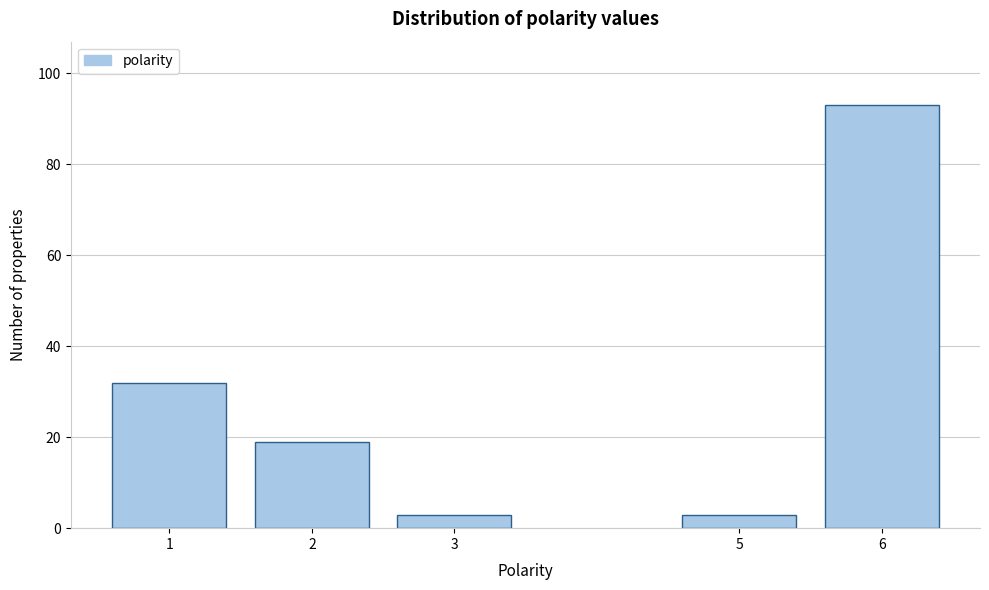

Reading right to left, transcribe all the data shown in this chart.

93	3	3	19	32